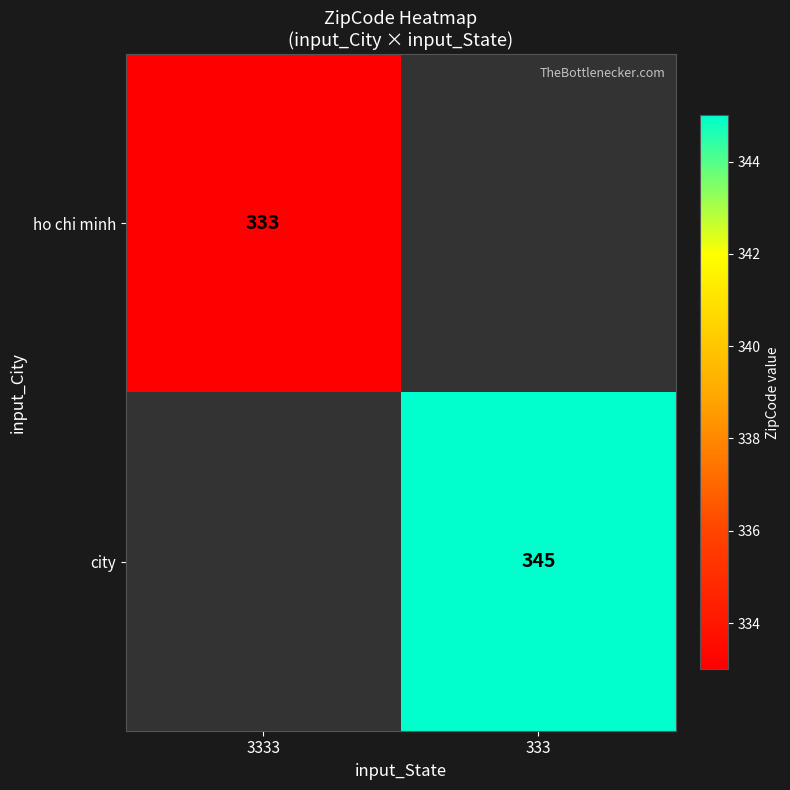

The value of city at 333 is 345. True or false?

True